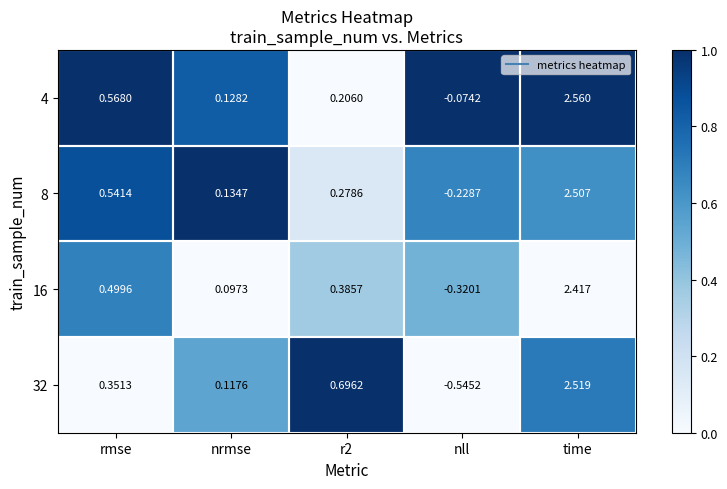

Where is 16 nearest to the value 1?

rmse